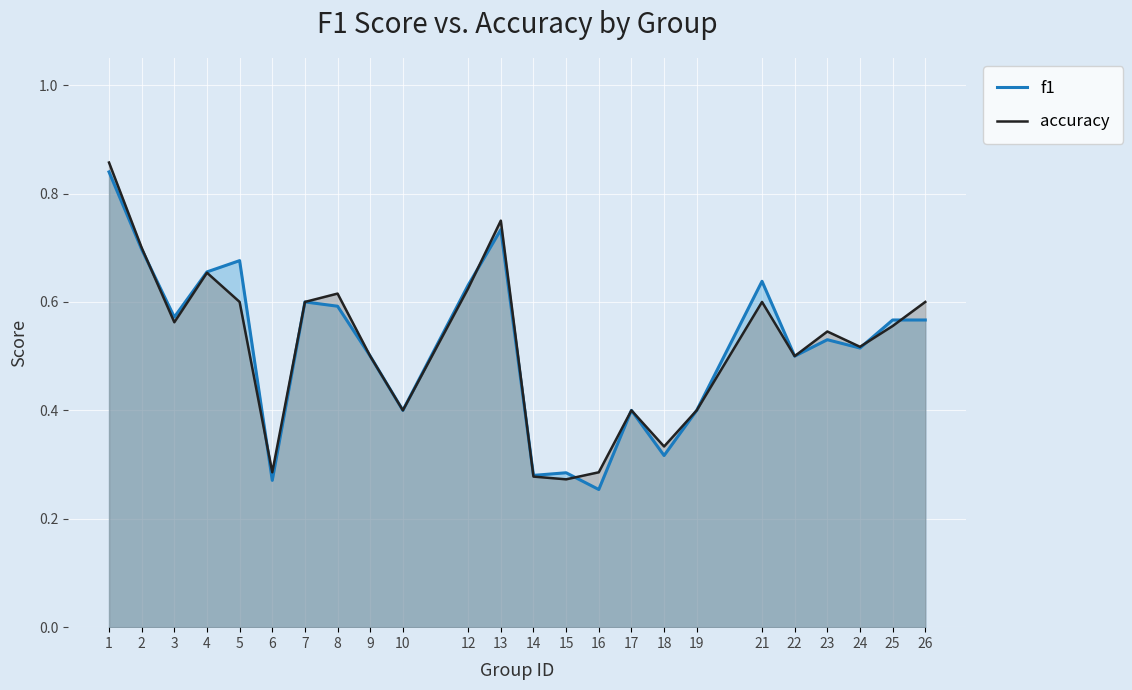

What are all the series names shown in the legend?

f1, accuracy